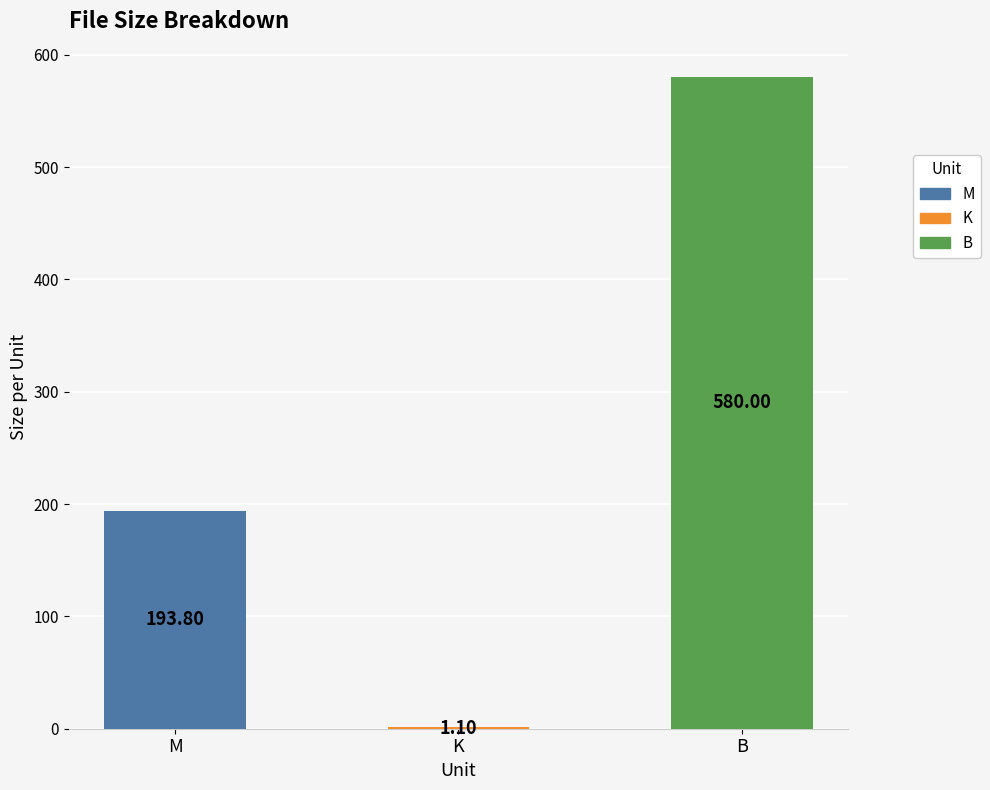

The value at M is 319.9. True or false?

False